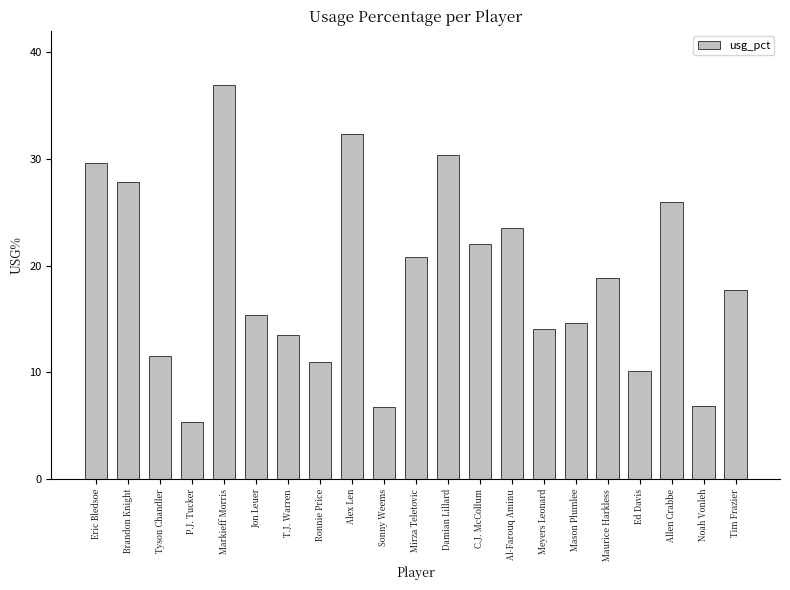

What is the difference between the maximum and minimum values?

31.5